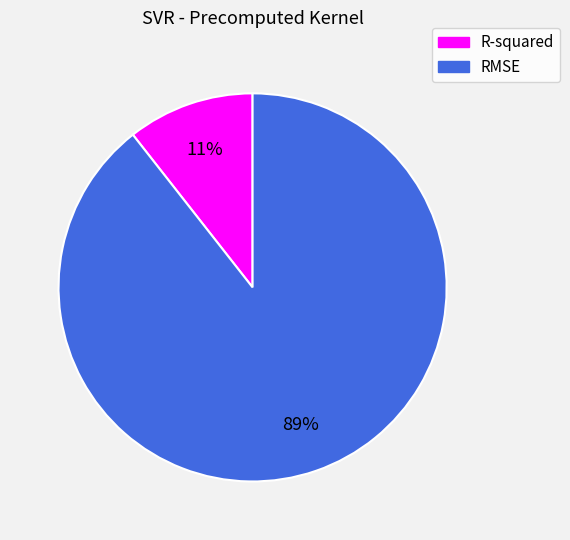

To the nearest percent, what percentage of the pie is RMSE?

89%